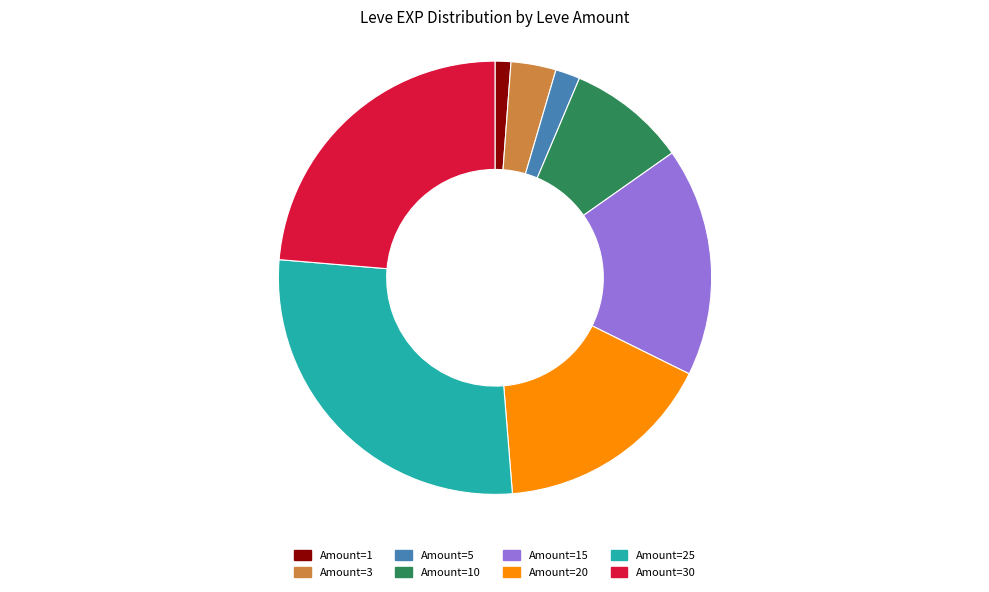

Which has a higher value, Amount=15 or Amount=25?

Amount=25